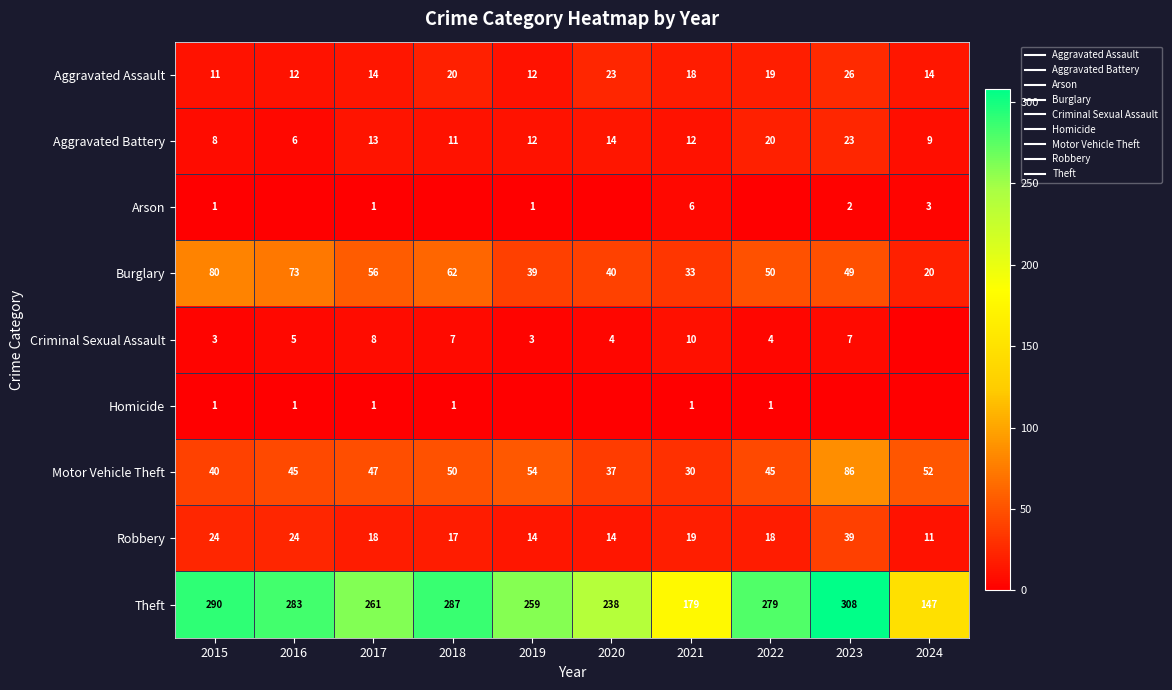

The Criminal Sexual Assault series shows 1 at 2019. True or false?

False